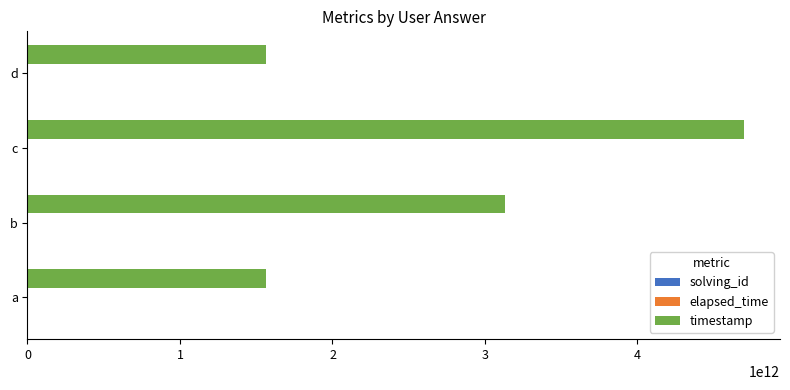

True or false: timestamp has a value of 2230617418144 at d.

False